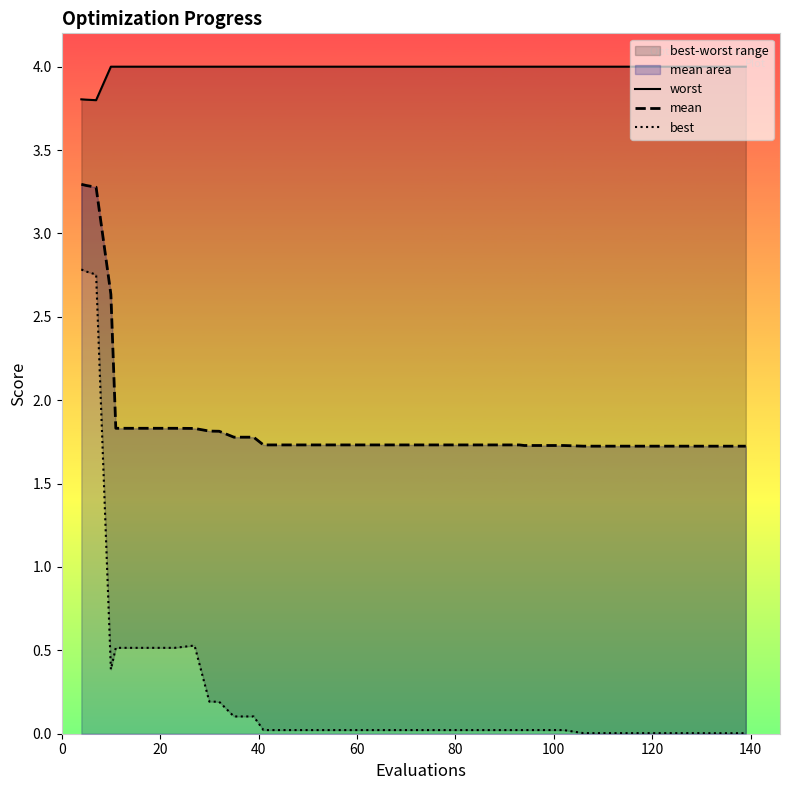

What is the lowest value of the mean series?

1.7